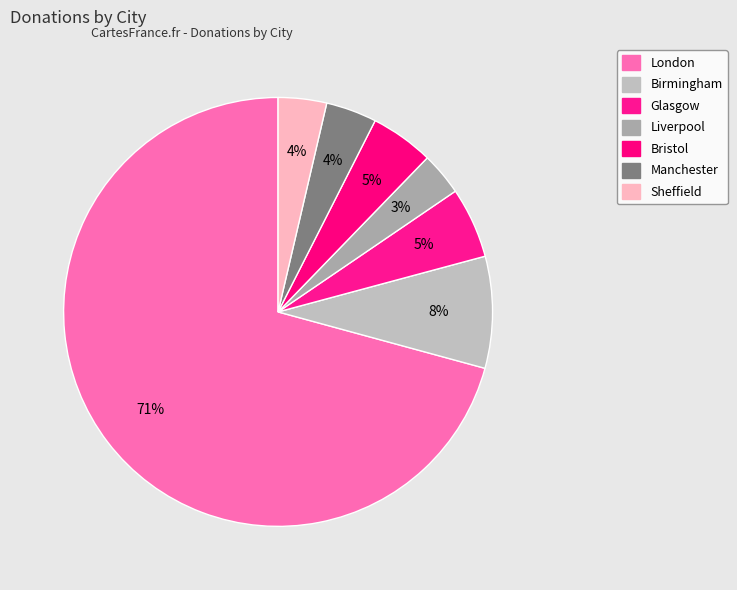

How many segments does this pie chart have?

7